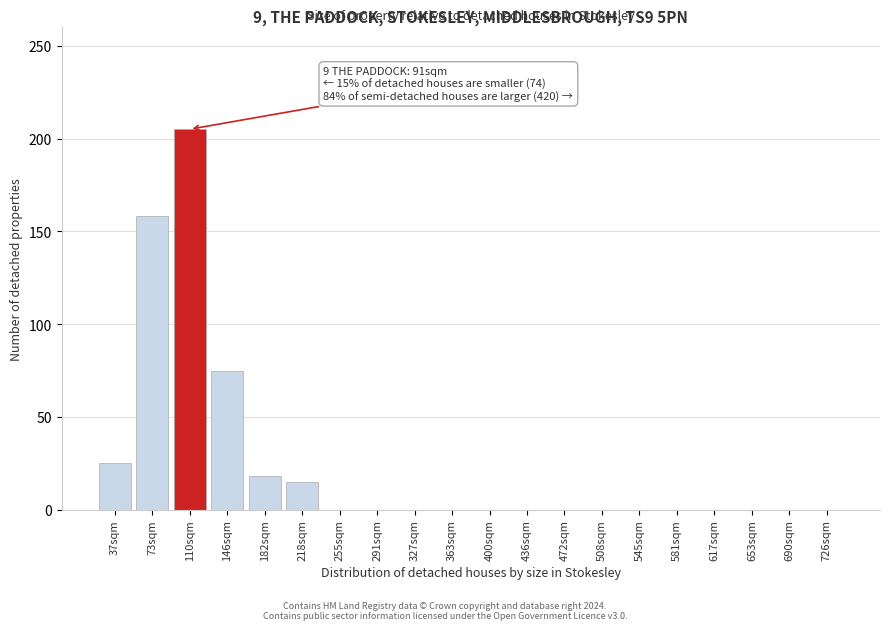

Reading left to right, what are all the values shown in this chart?

37sqm=25	73sqm=158	110sqm=205	146sqm=75	182sqm=18	218sqm=15	255sqm=0	291sqm=0	327sqm=0	363sqm=0	400sqm=0	436sqm=0	472sqm=0	508sqm=0	545sqm=0	581sqm=0	617sqm=0	653sqm=0	690sqm=0	726sqm=0